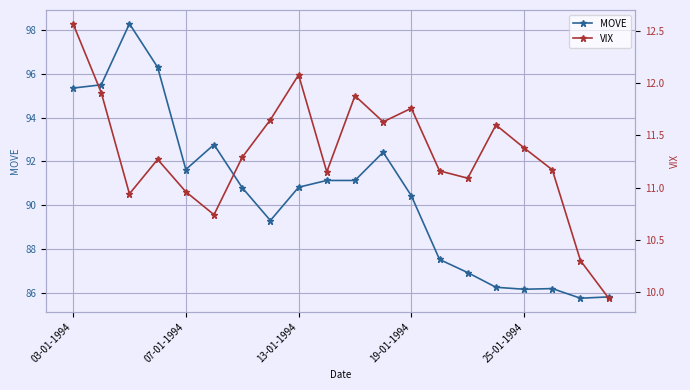

Rank the series by their average value, from lowest to highest.

VIX, MOVE